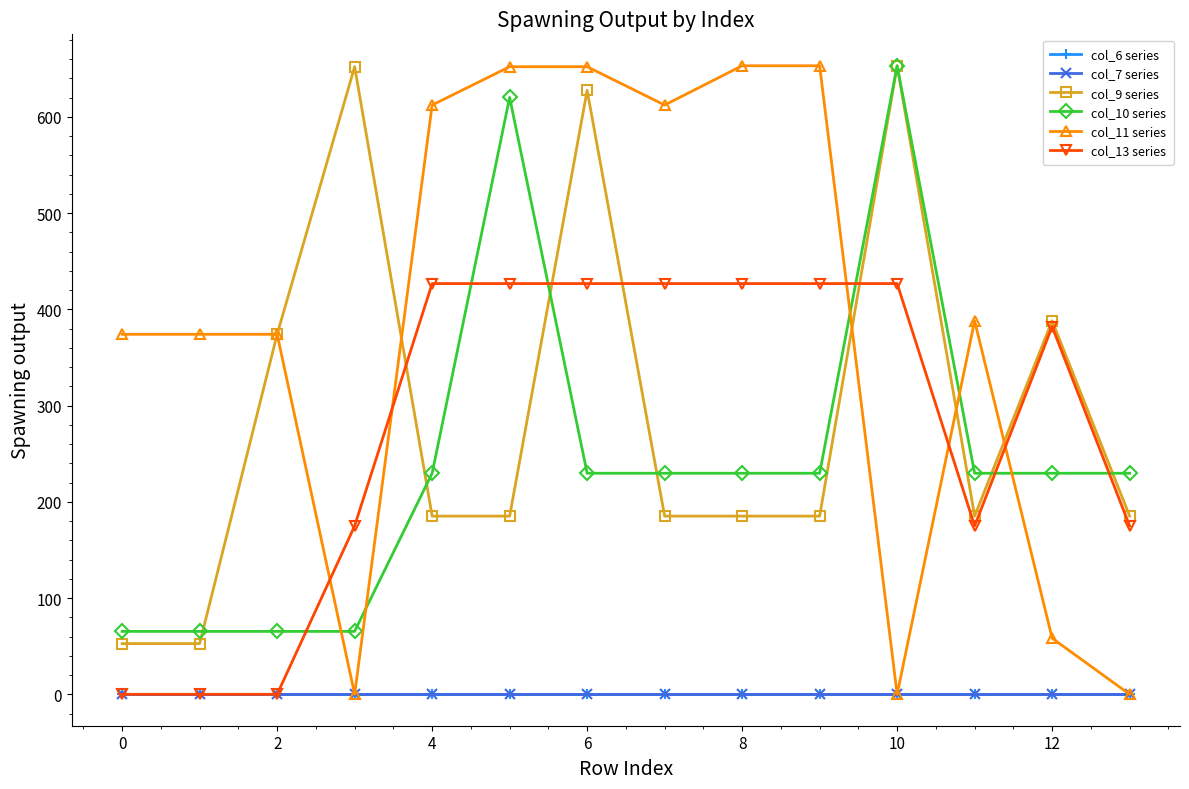

Does the chart display data point markers on the line(s)?

Yes